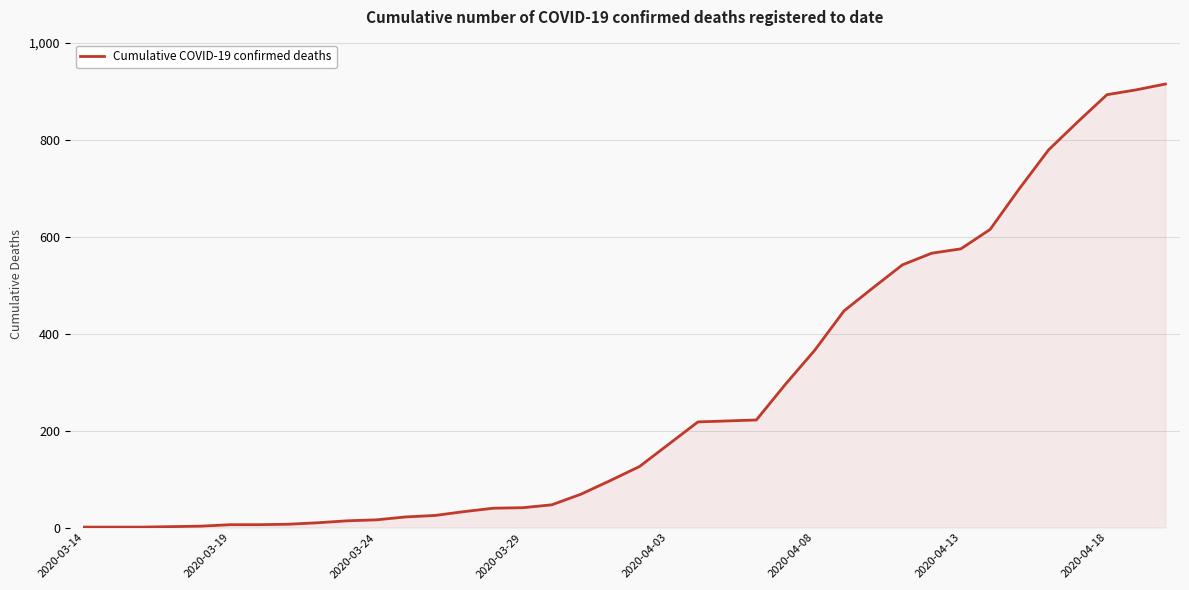

What is the difference between the maximum and minimum values?

914